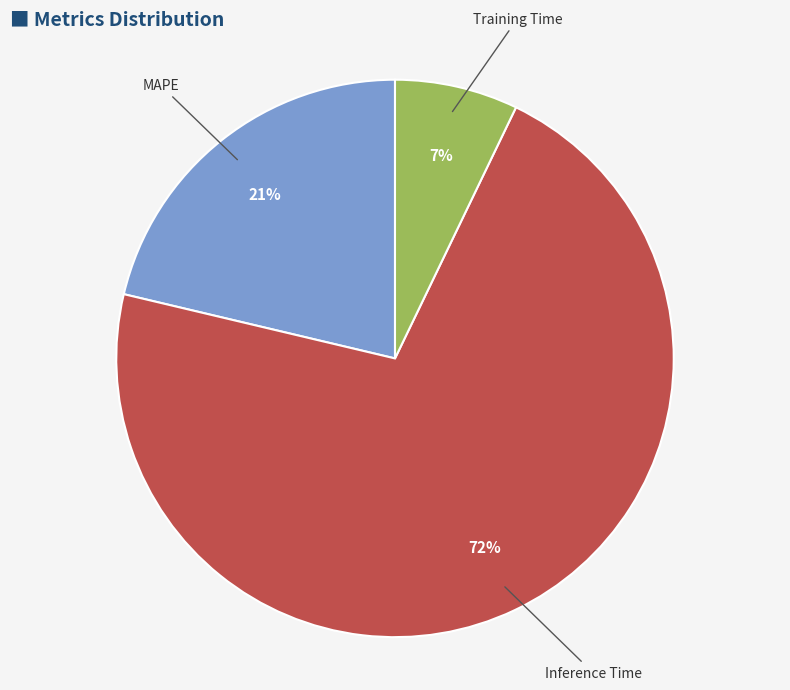

Does any single category account for the majority?

Yes